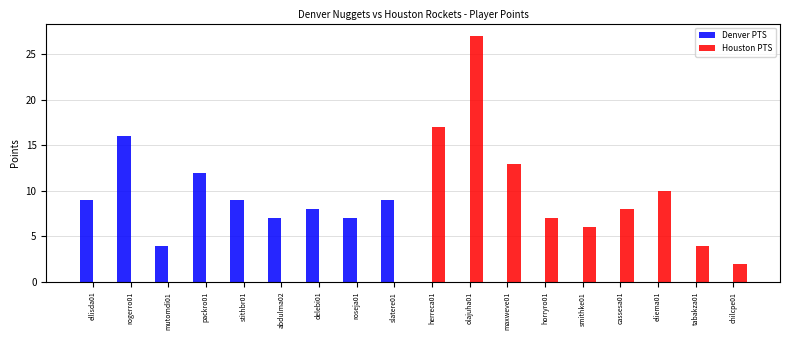

Which series has the largest total across all categories?

Houston PTS